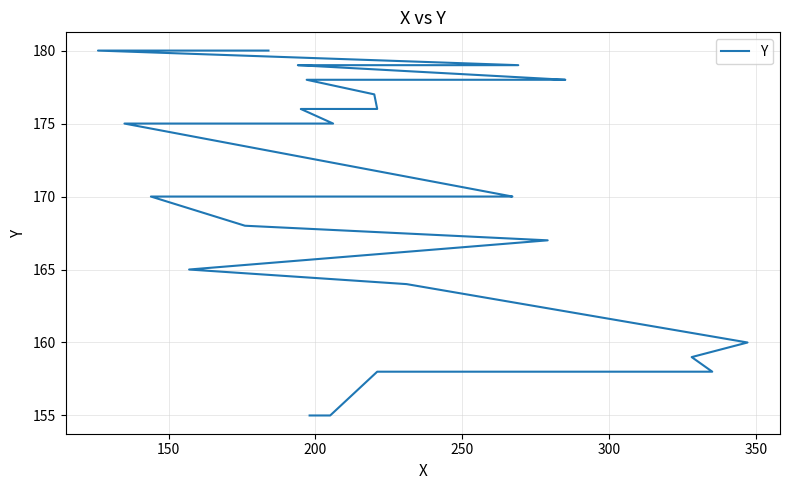

What is the sum of all values?

6897